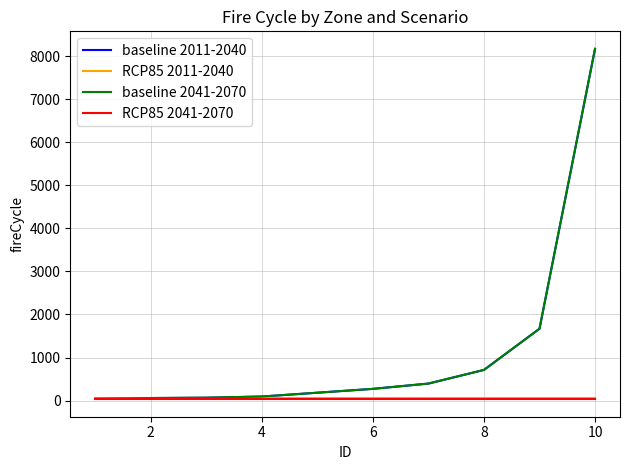

What is the value of the baseline 2011-2040 point at the 6th from the left?

272